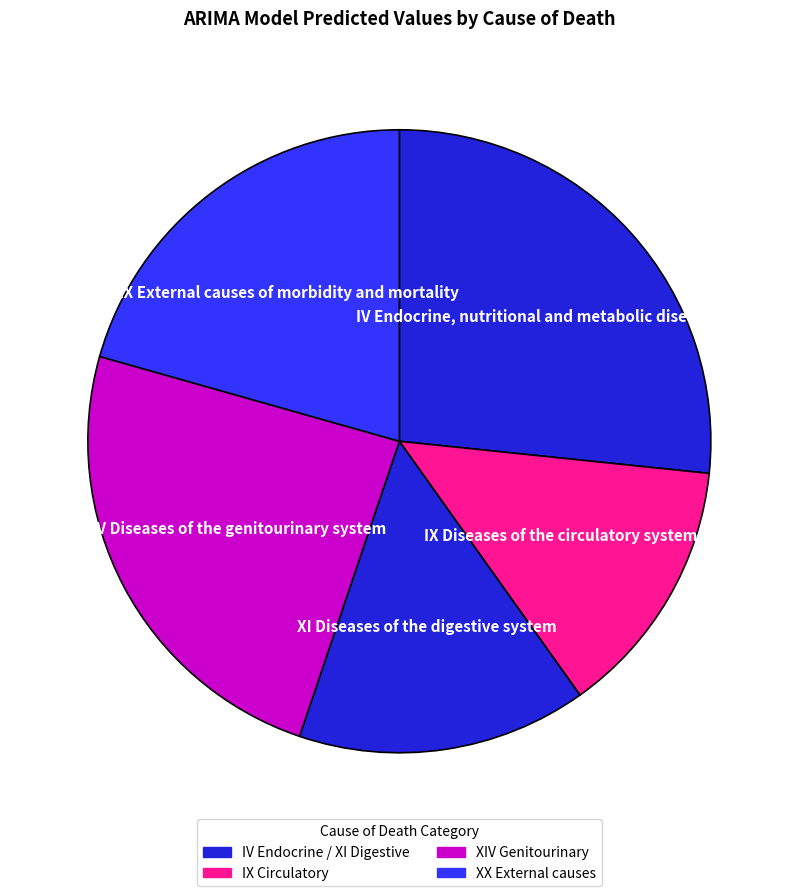

Count the number of slices in the pie.

5